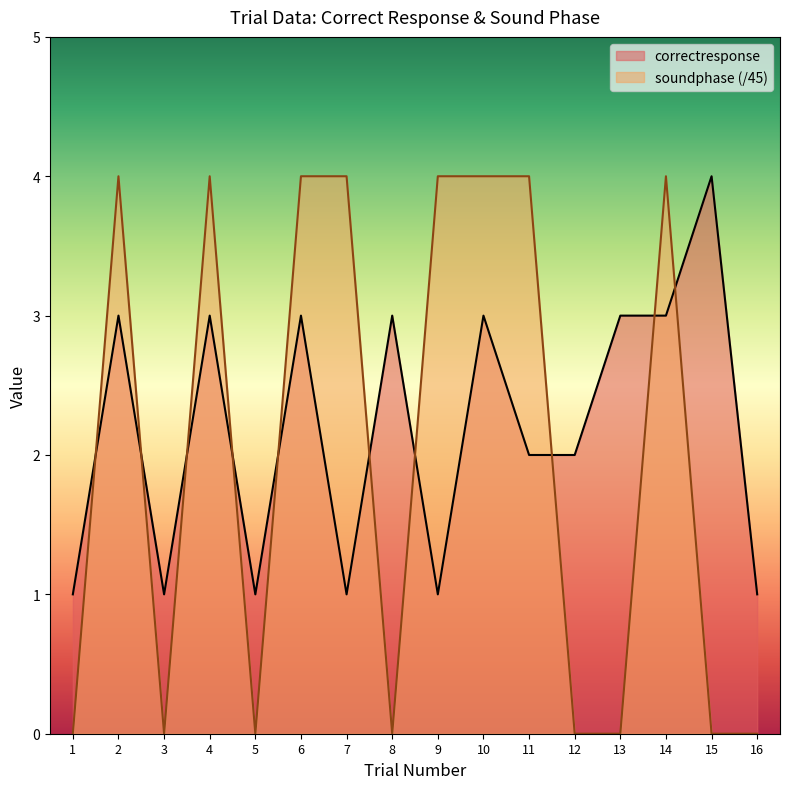

Which series has the largest range (max minus min)?

soundphase (/45)